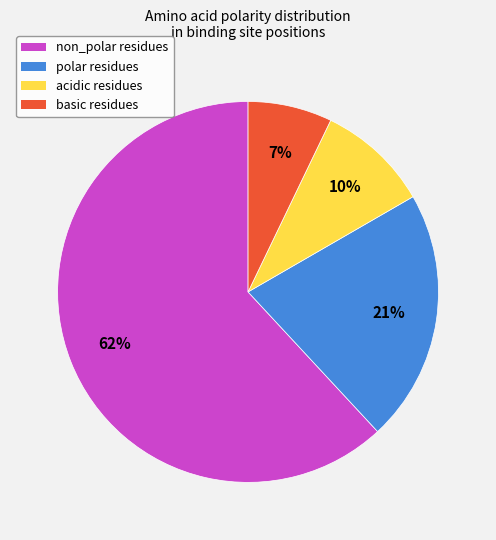

Combined, do non_polar and acidic account for over 50%?

Yes